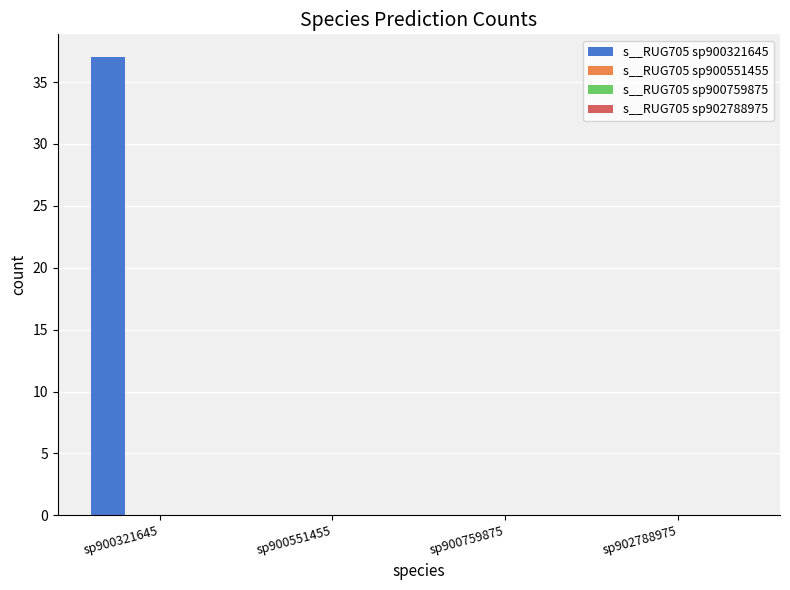

What is the greatest value displayed?

37